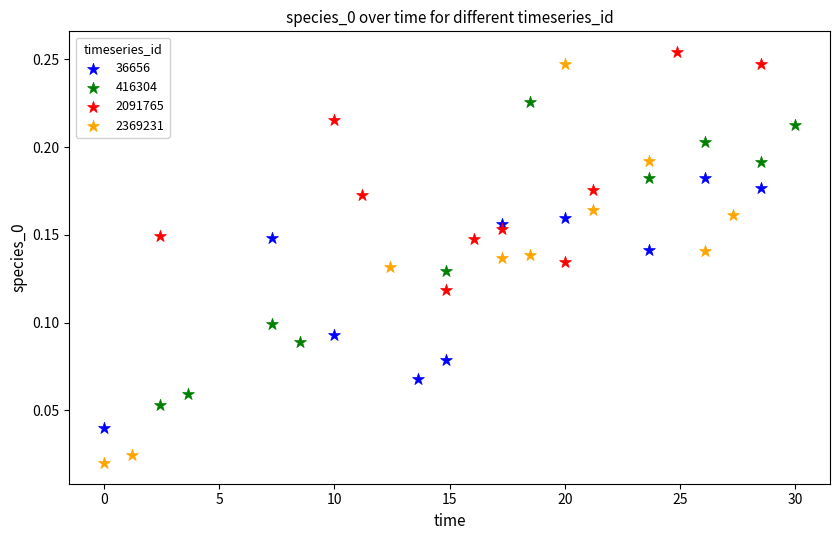

What are all the series names shown in the legend?

36656, 416304, 2091765, 2369231